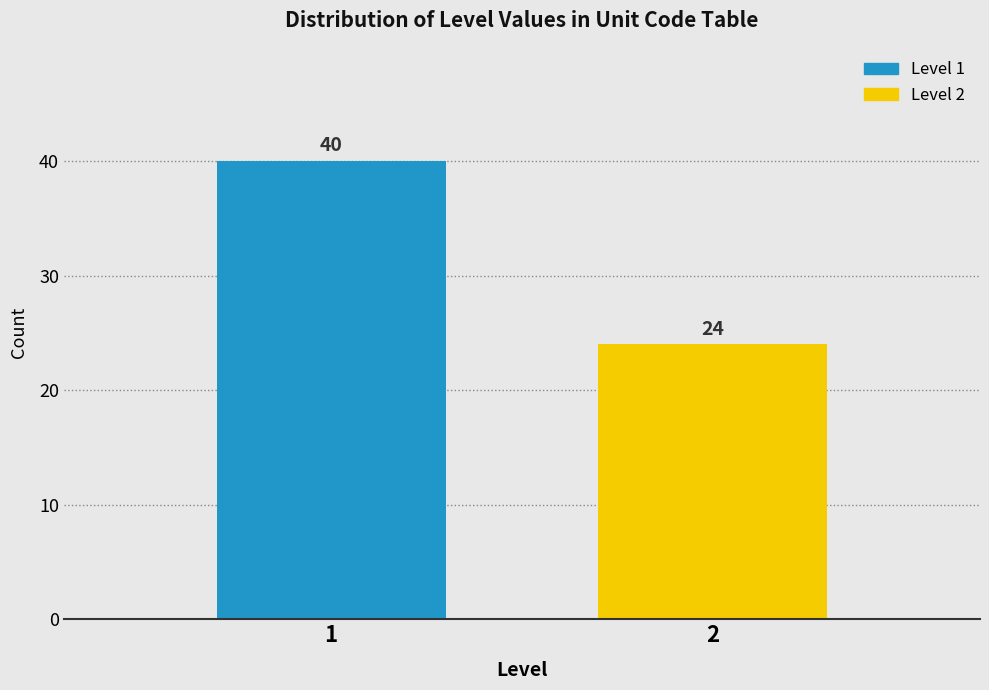

Reading left to right, list all the values displayed in this chart.

1=40	2=24